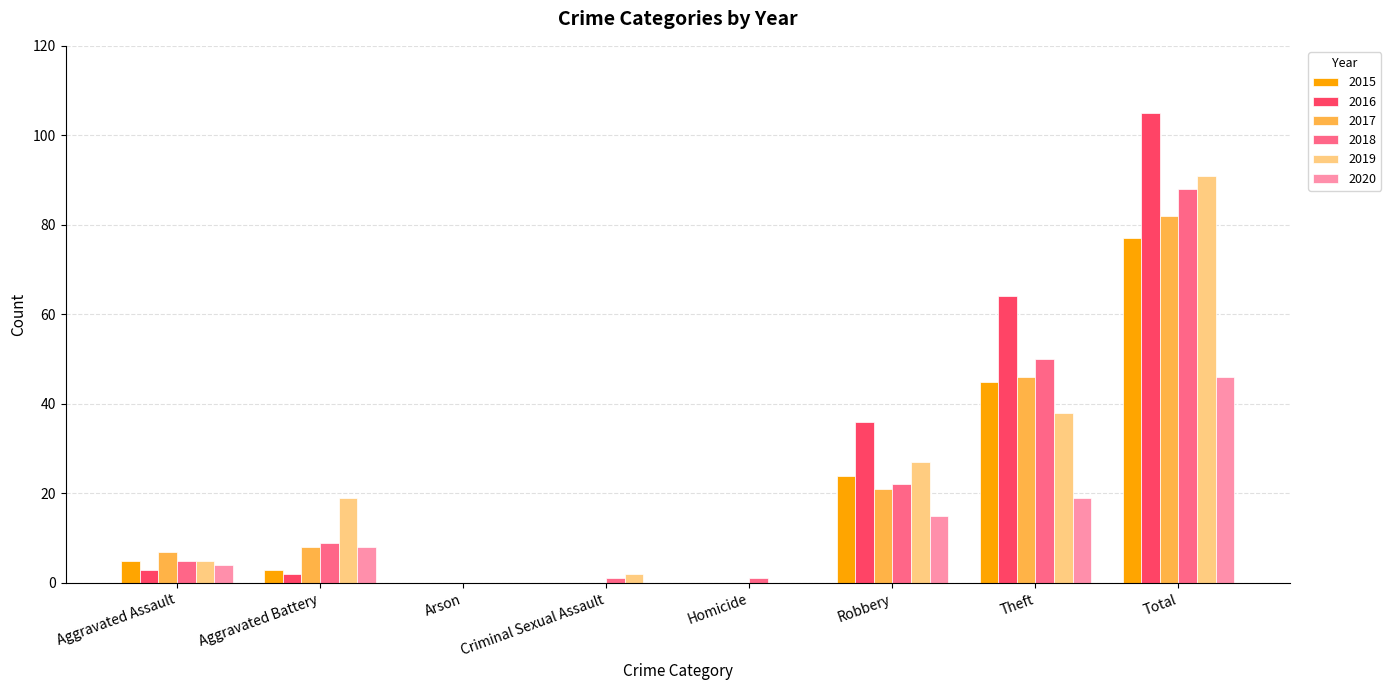

What is the sum of all 2016 values?

210